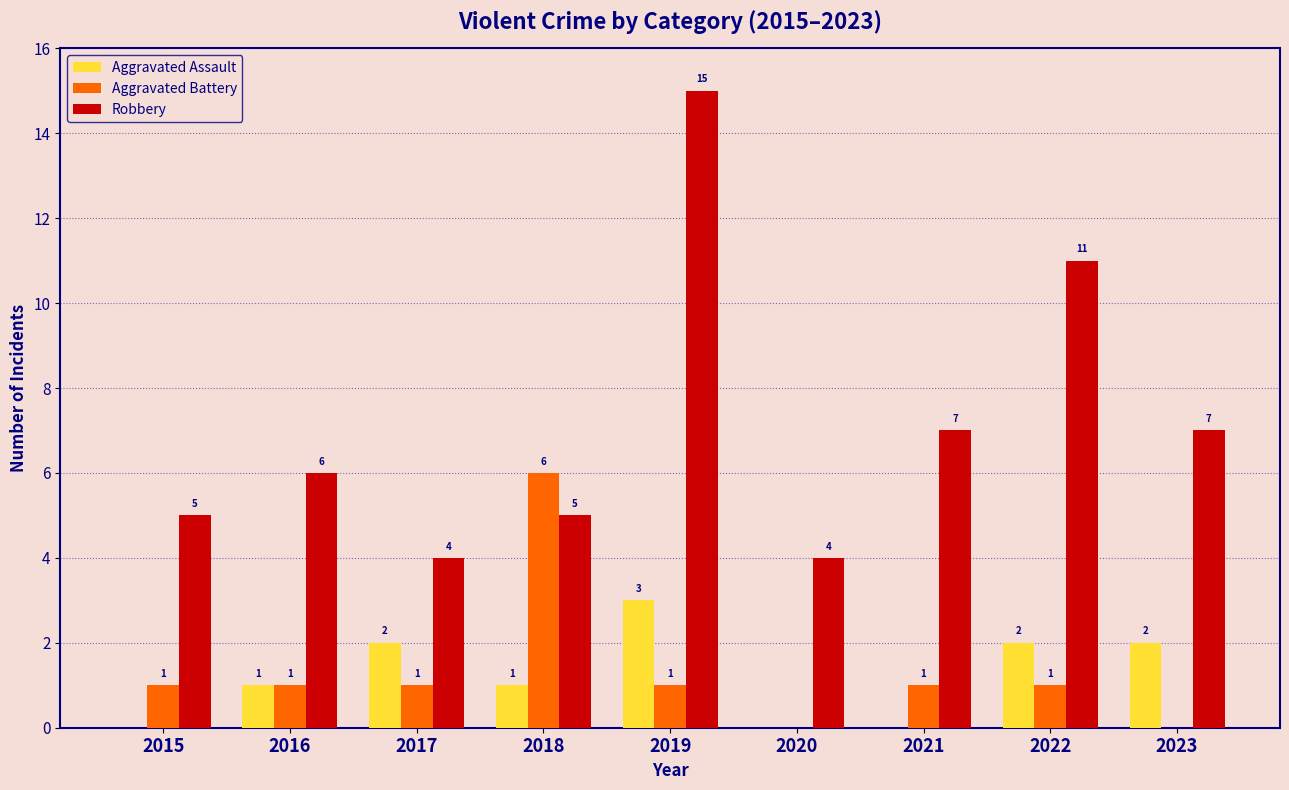

What are all the series names shown in the legend?

Aggravated Assault, Aggravated Battery, Robbery